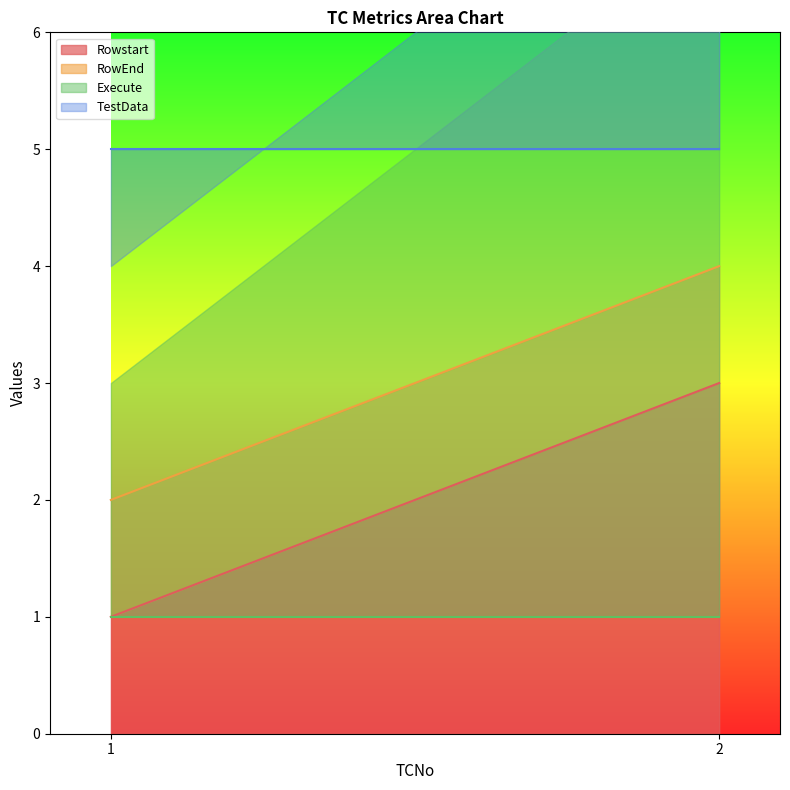

What are all the series names shown in the legend?

Rowstart, RowEnd, Execute, TestData